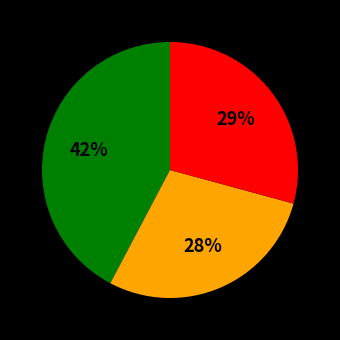

Is there a majority slice in this chart?

No